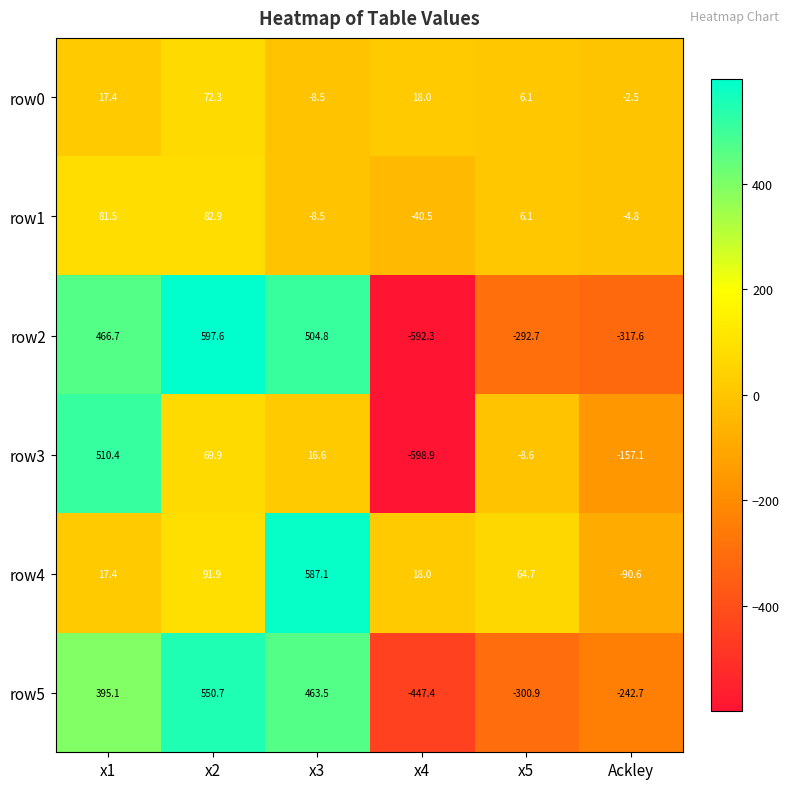

Which series has the widest spread of values?

row2